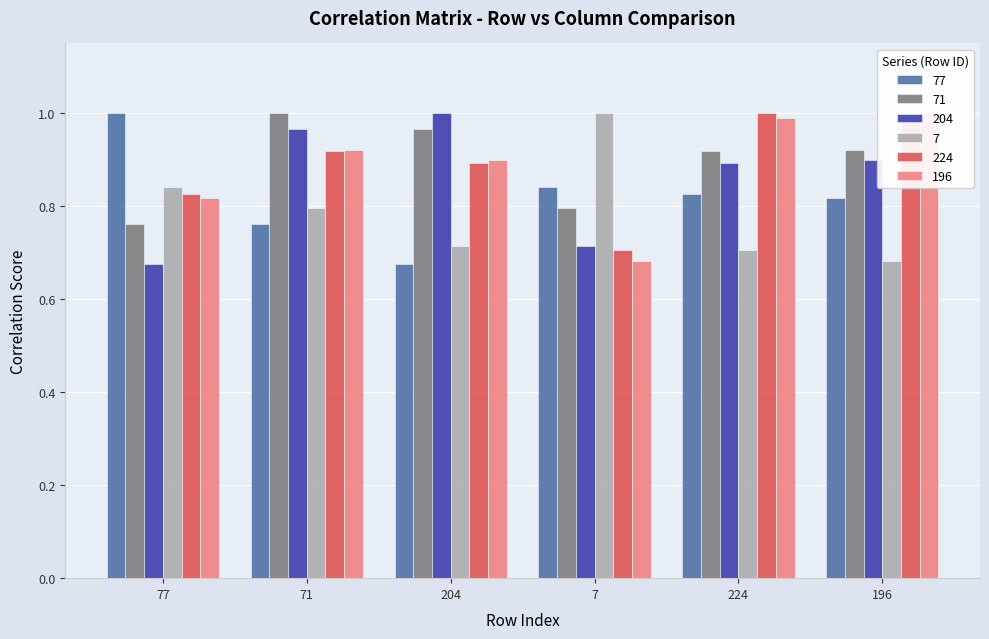

Reading left to right, extract all data points from this chart.

77: 1.0	0.8	0.7	0.8	0.8	0.8
71: 0.8	1.0	1.0	0.8	0.9	0.9
204: 0.7	1.0	1.0	0.7	0.9	0.9
7: 0.8	0.8	0.7	1.0	0.7	0.7
224: 0.8	0.9	0.9	0.7	1.0	1.0
196: 0.8	0.9	0.9	0.7	1.0	1.0